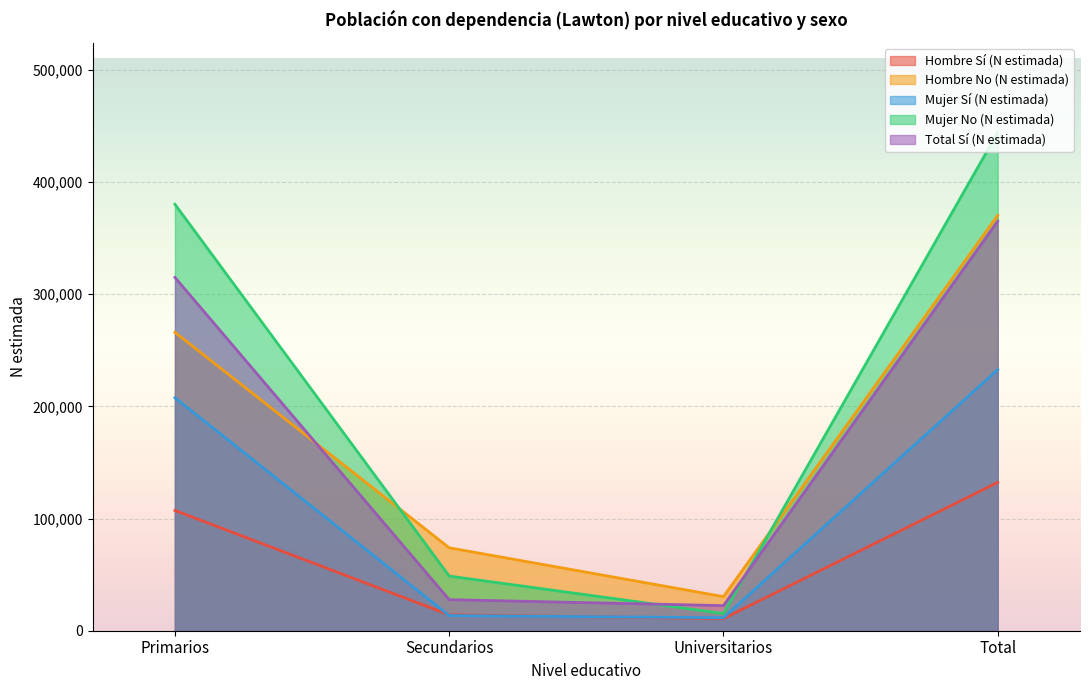

What is the sum of all Hombre Sí (N estimada) values?

264418